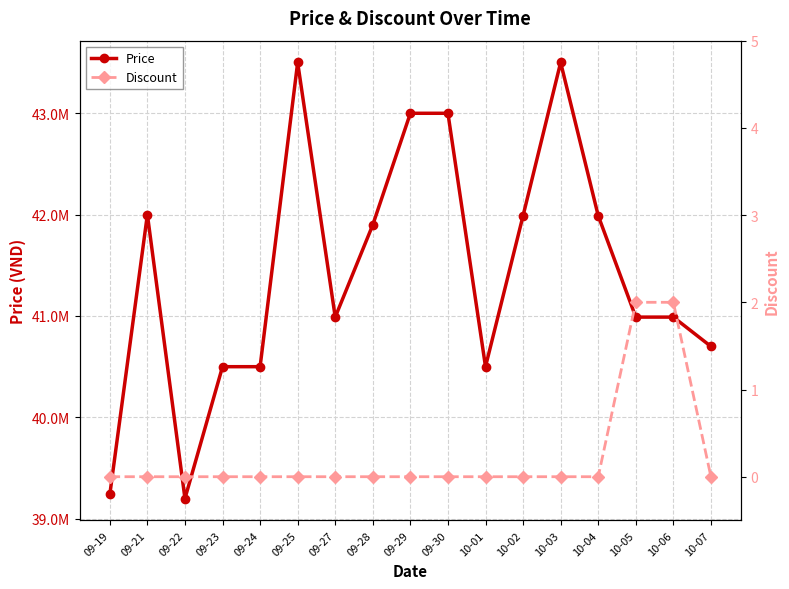

What is the difference between the maximum and minimum values in the Discount series?

2